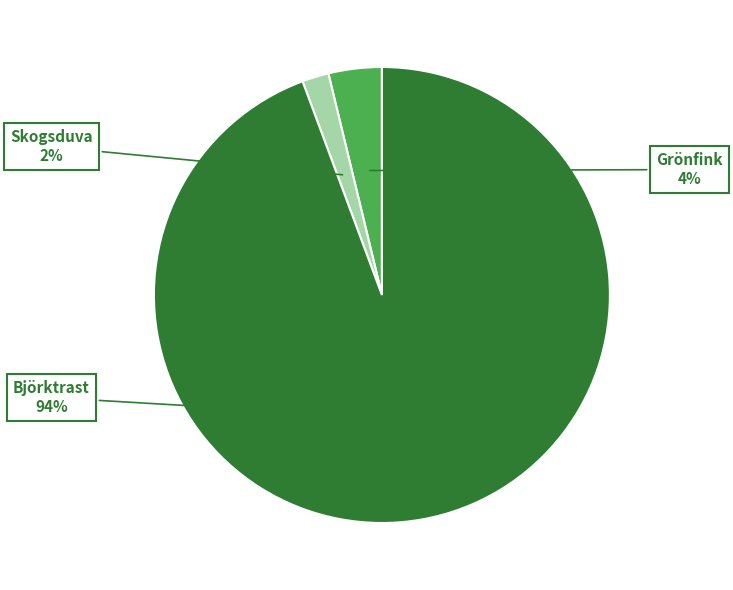

What percentage is the Skogsduva slice, to the nearest percent?

2%